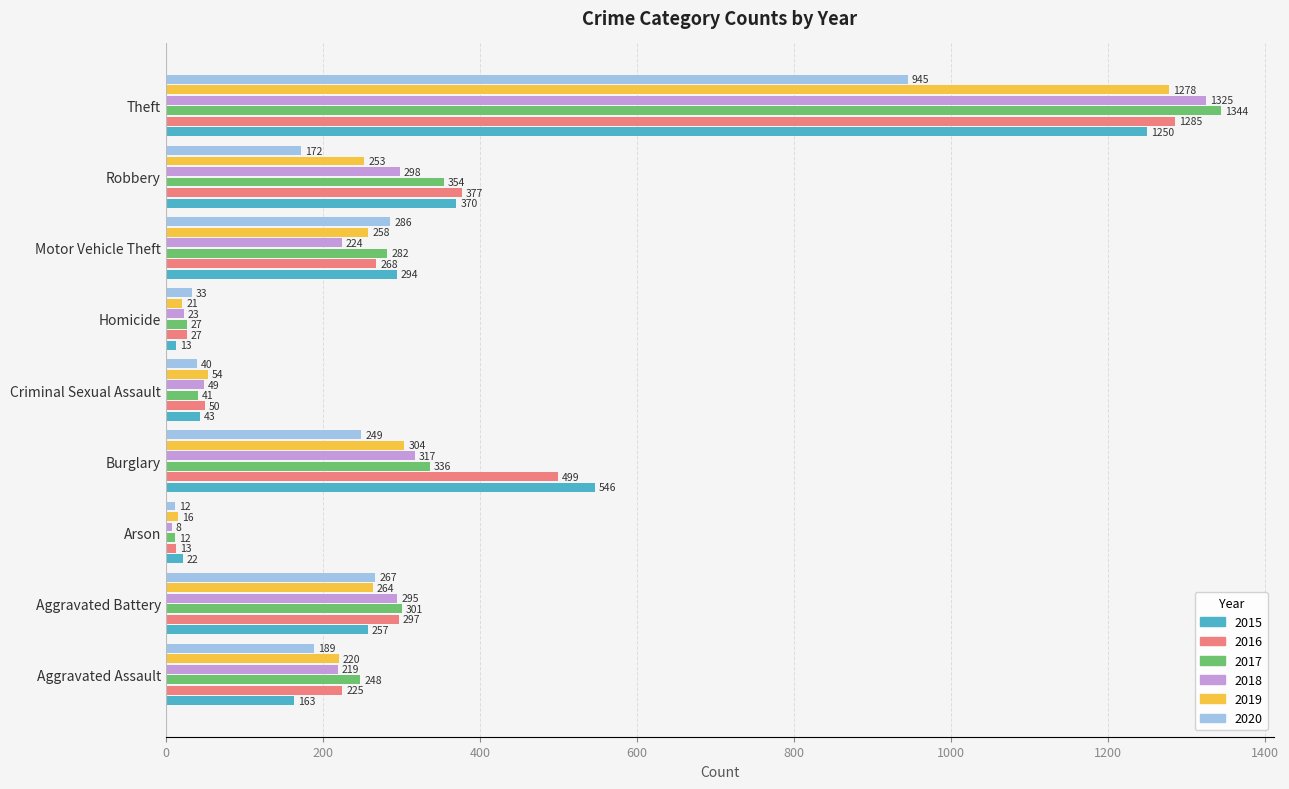

The value of 2018 at Aggravated Assault is 84. True or false?

False